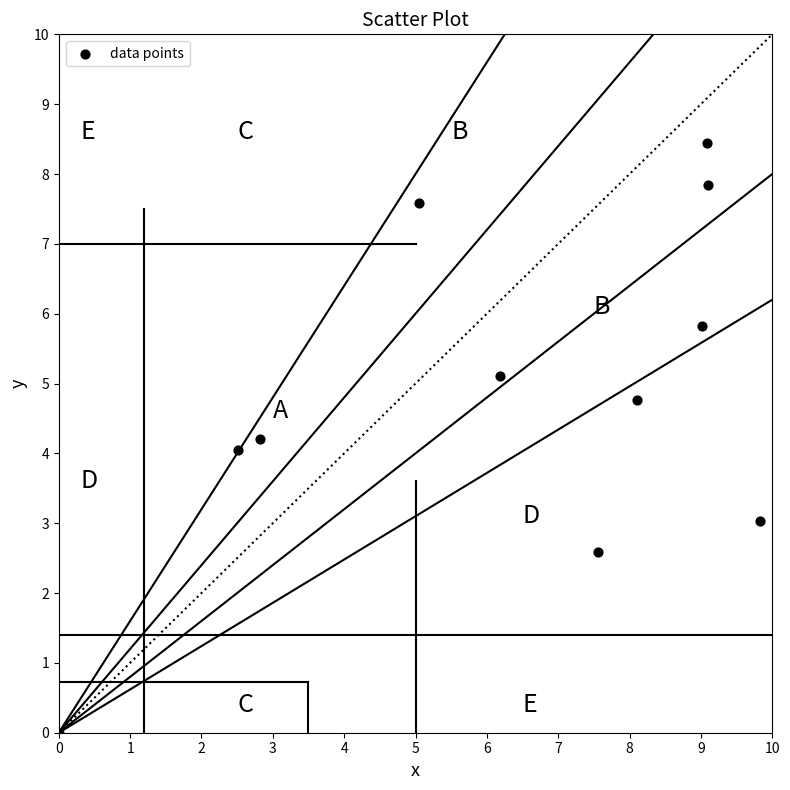

What is the range of X values (max minus min)?

9.8